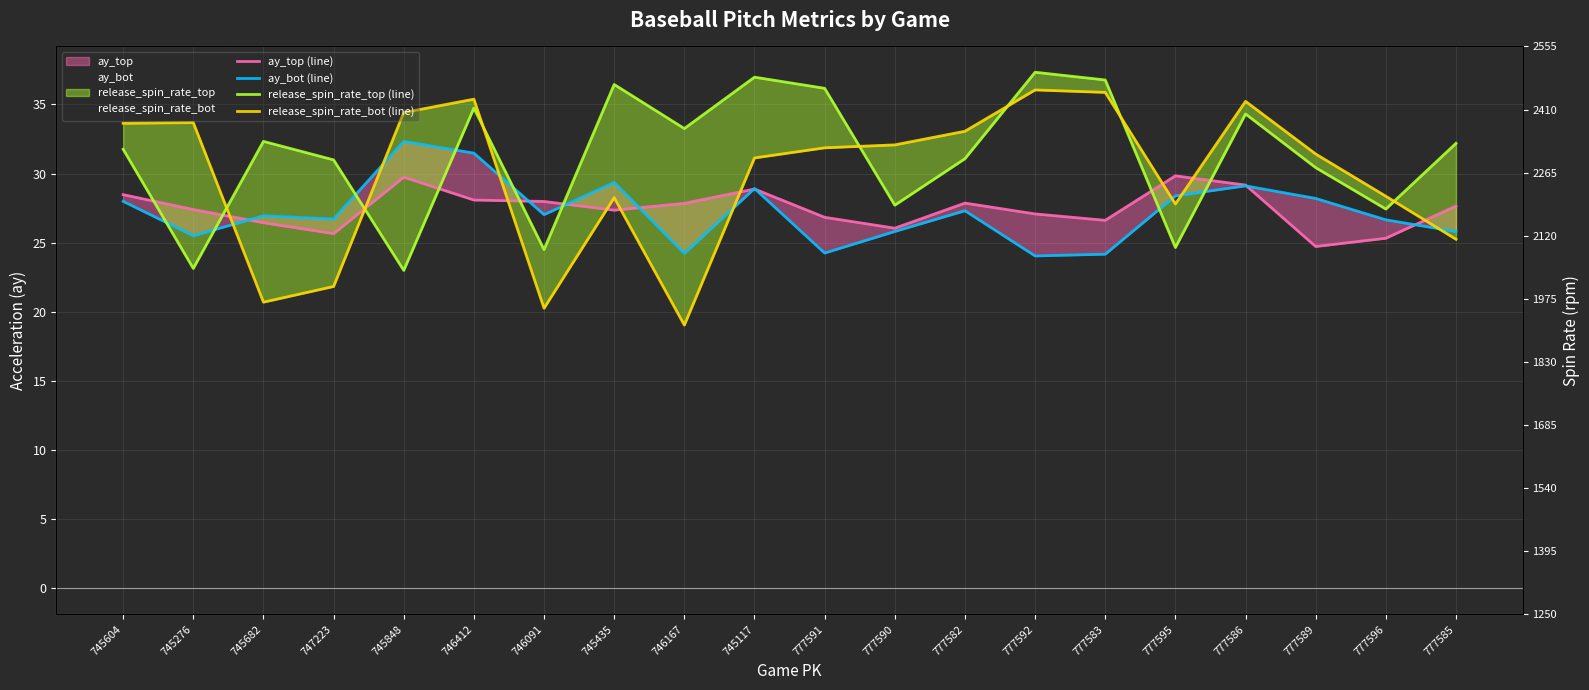

True or false: ay_bot (line) has a value of 40.5 at 746091.

False